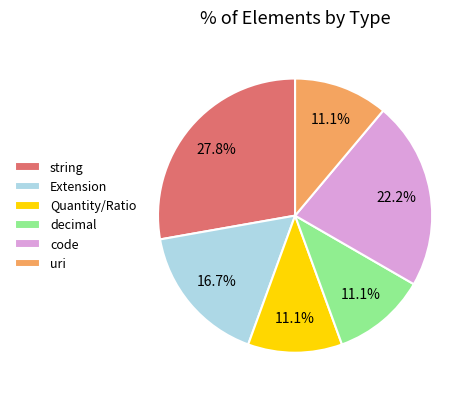

What is the largest slice in the pie chart?

string